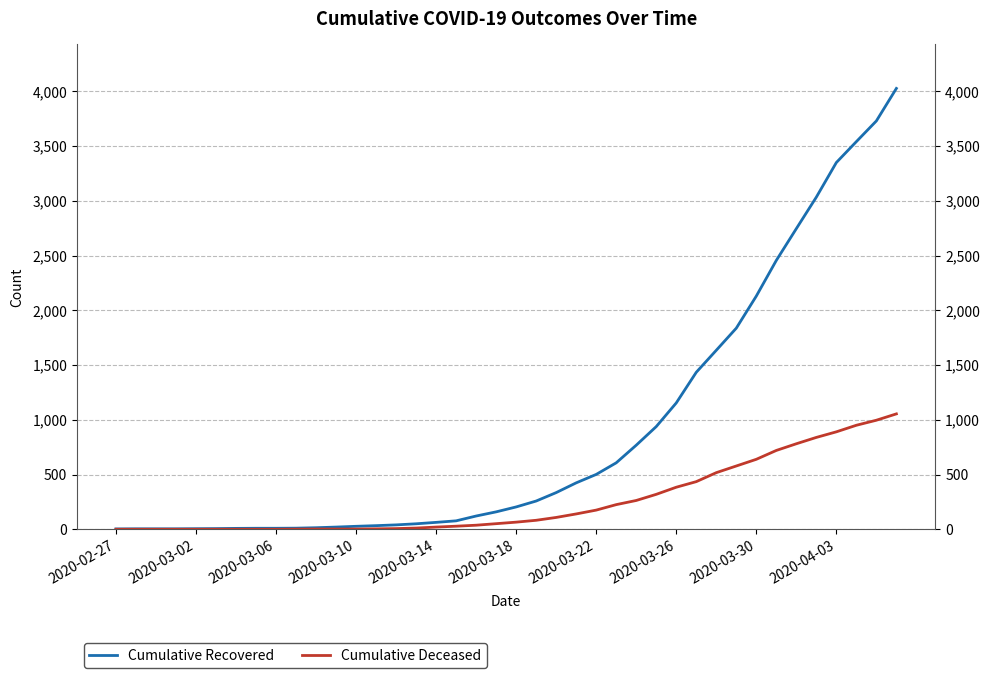

What is the approximate value of Cumulative Deceased at 29, to the nearest 10?

440